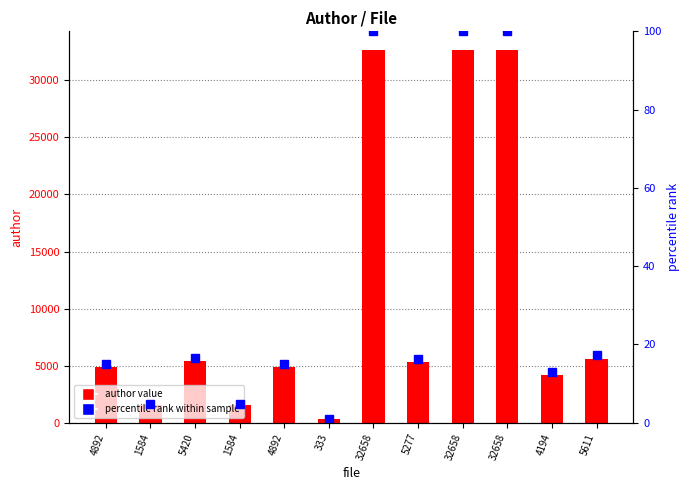

What is the average value of the percentile rank within sample series?

33.6